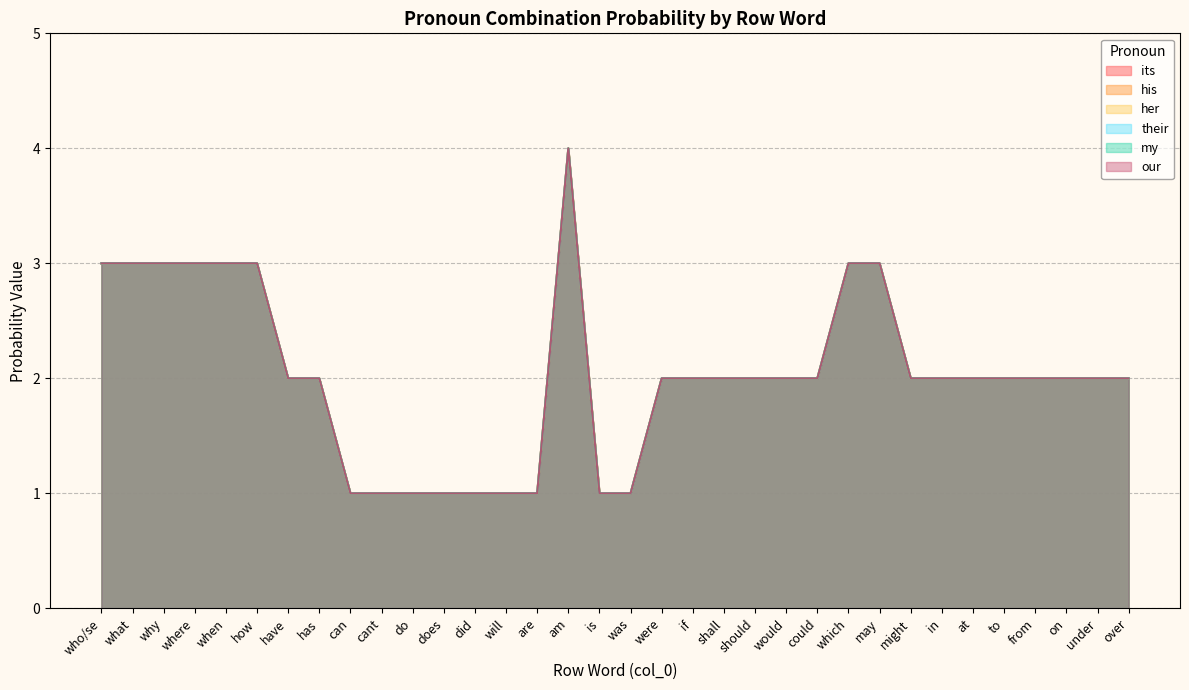

How many my values are between 1 and 3?

33